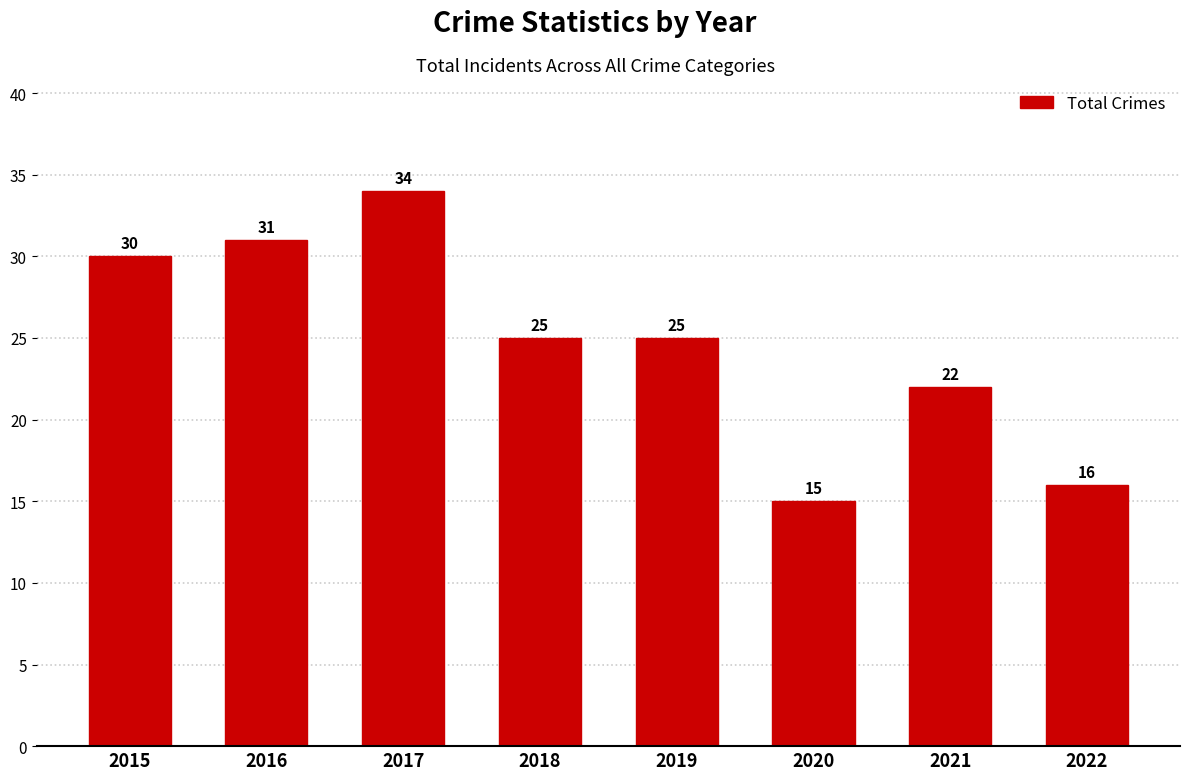

Between 2019 and 2016, which is larger?

2016